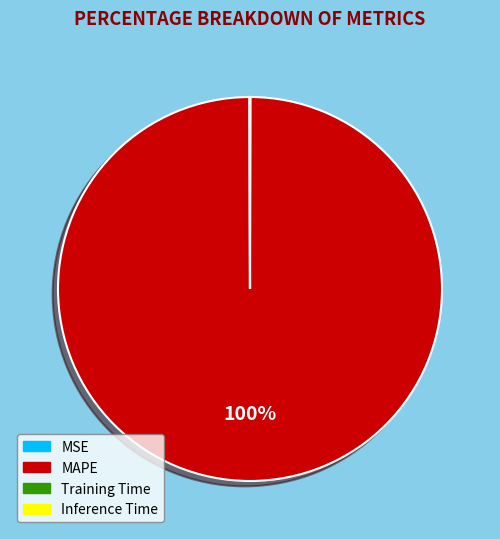

To the nearest percent, what is the difference between the largest and smallest slice percentages?

100%